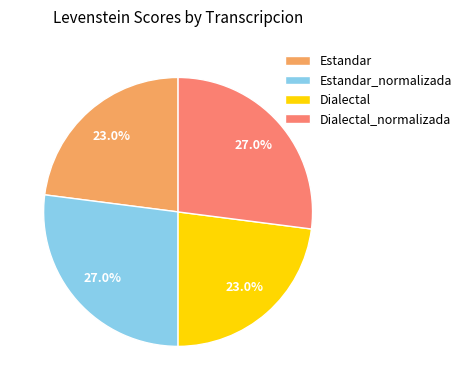

Is there a majority slice in this chart?

No